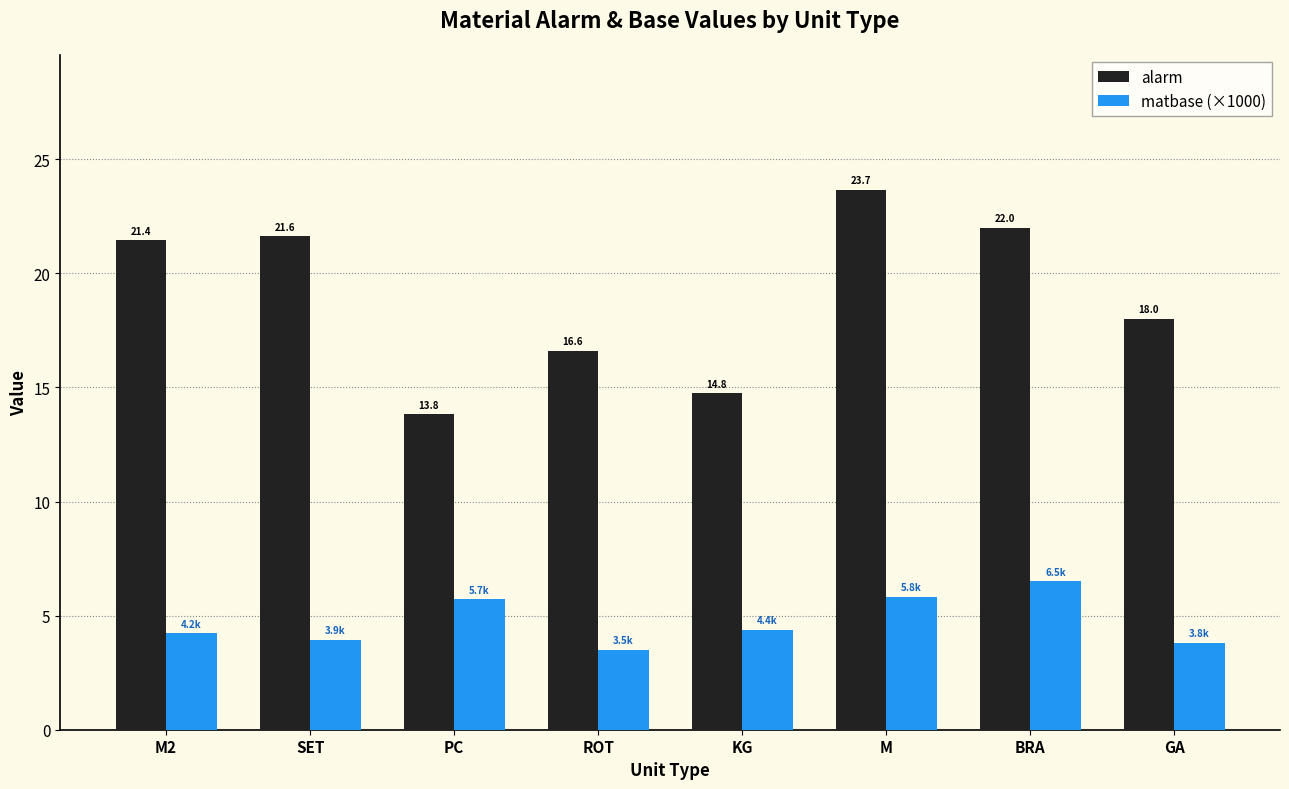

At which label does alarm reach its minimum?

PC